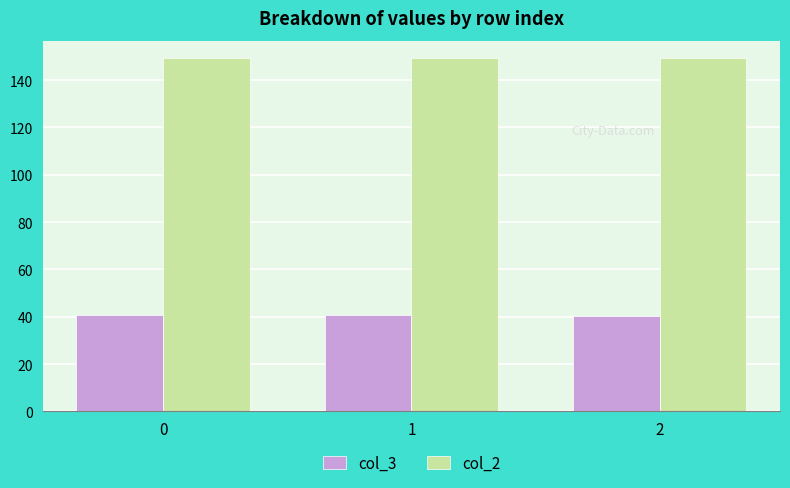

True or false: col_3 has a value of 55.3 at 0.

False